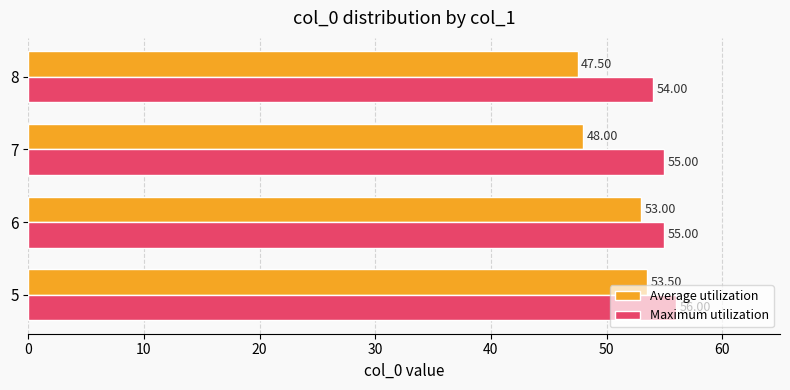

Which series has the largest range (max minus min)?

Average utilization